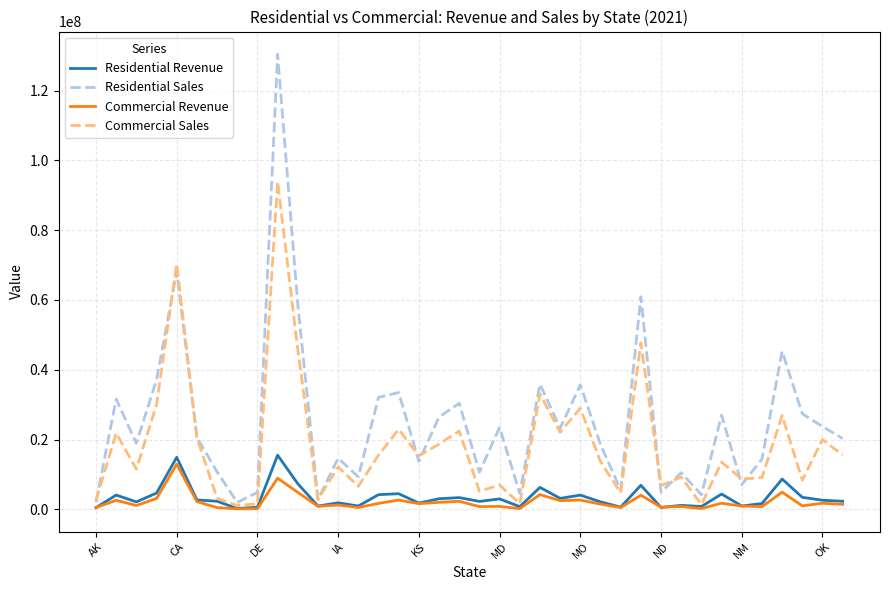

What is the greatest value displayed?

130412464